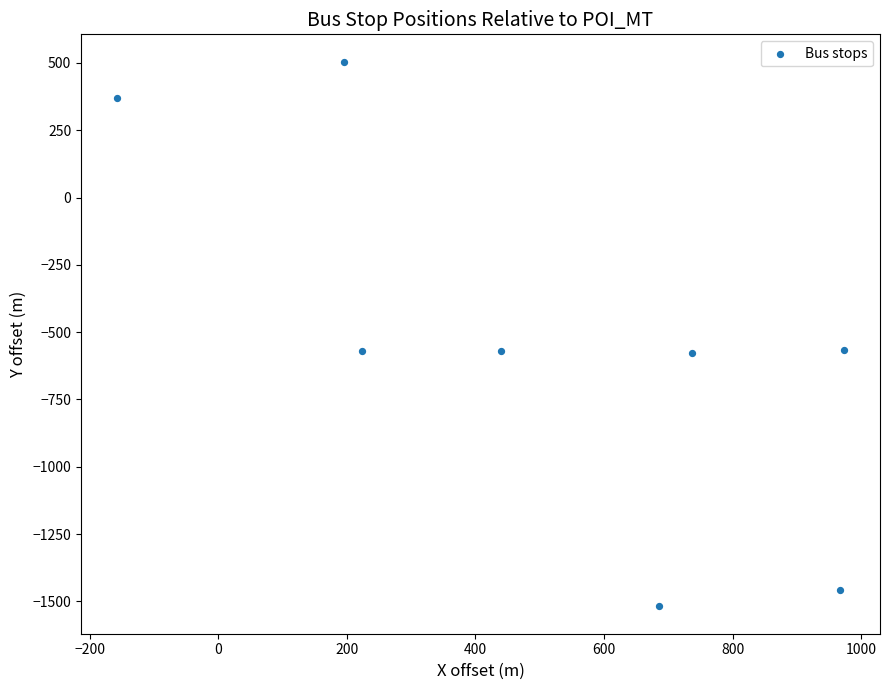

What is the average Y value?

-548.7